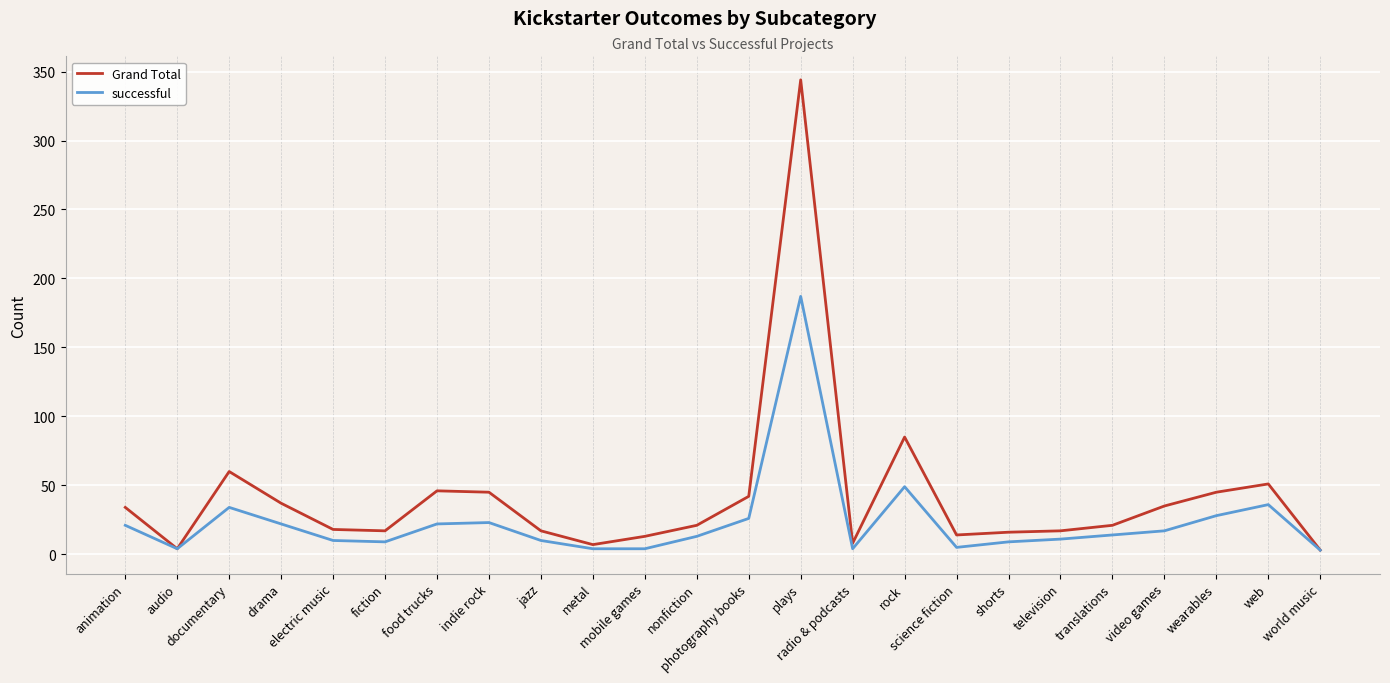

List the series in order of their peak value, lowest first.

successful, Grand Total